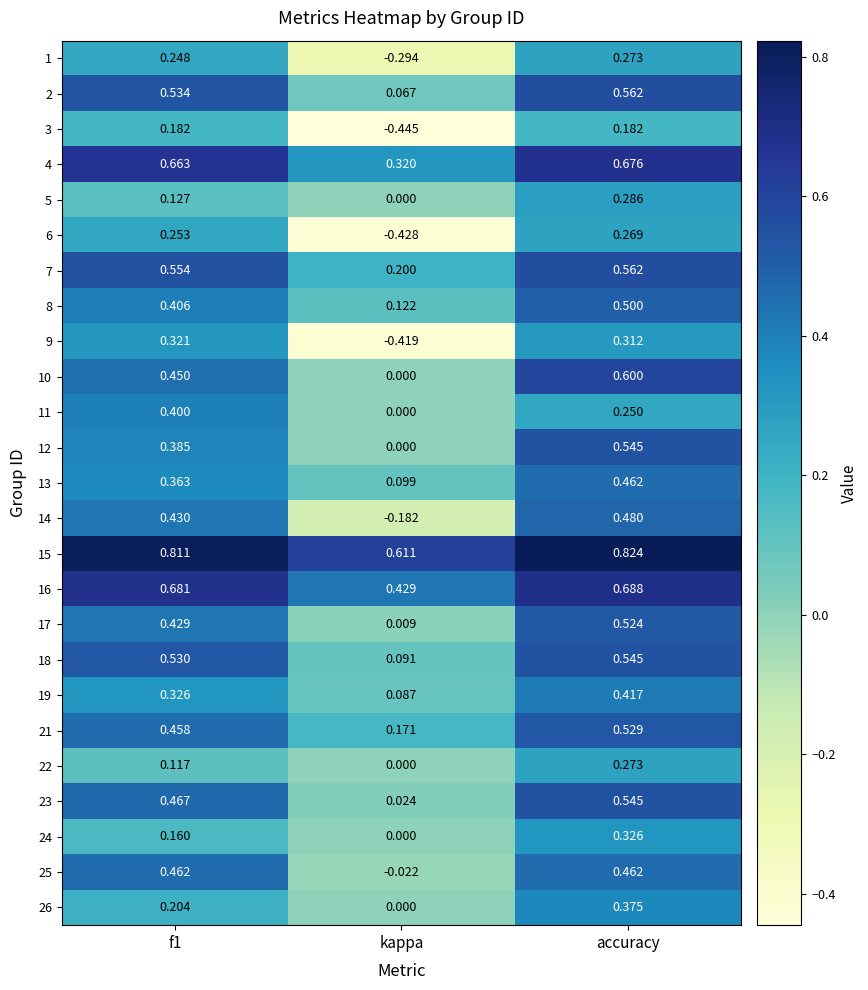

At which category is the sum across all series the highest?

accuracy